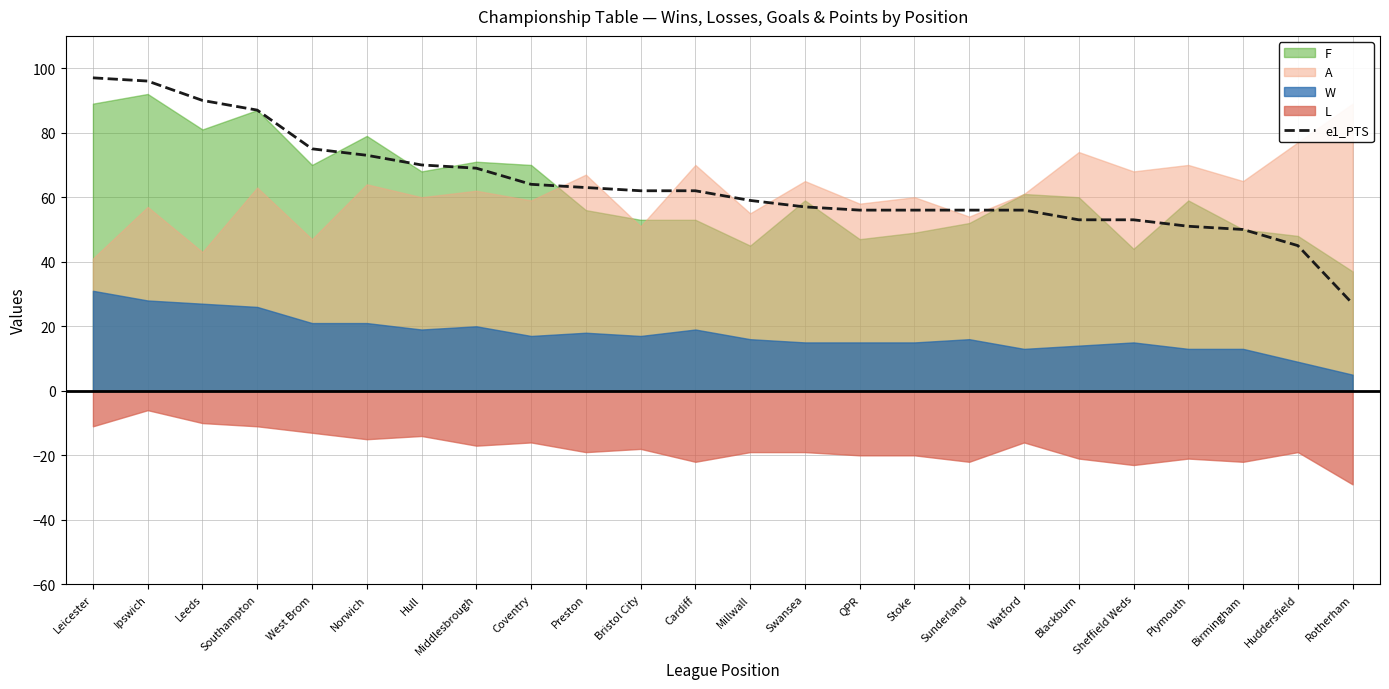

True or false: there are more than 1 points higher than both neighbors.

False